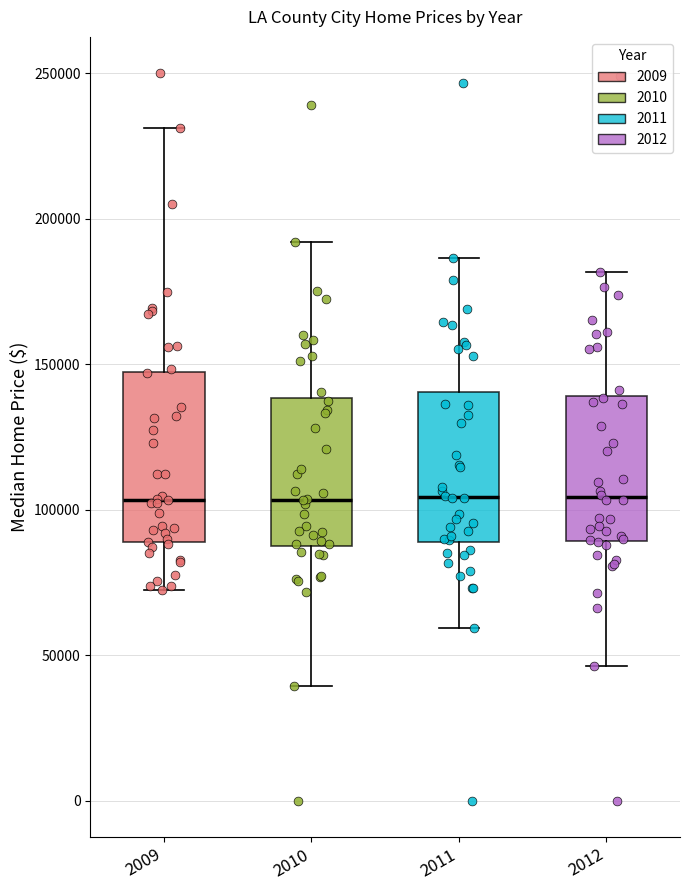

Reading left to right, read every box against the y-axis: the position of its median line, the range the box covers, and the ends of its whiskers. The values are not printed on the chart, so give them approximately, as read against the axis.

2009: median 105000, box 90000 to 145000, whiskers 70000 to 230000
2010: median 105000, box 85000 to 140000, whiskers 40000 to 190000
2011: median 105000, box 90000 to 140000, whiskers 60000 to 185000
2012: median 105000, box 90000 to 140000, whiskers 45000 to 180000